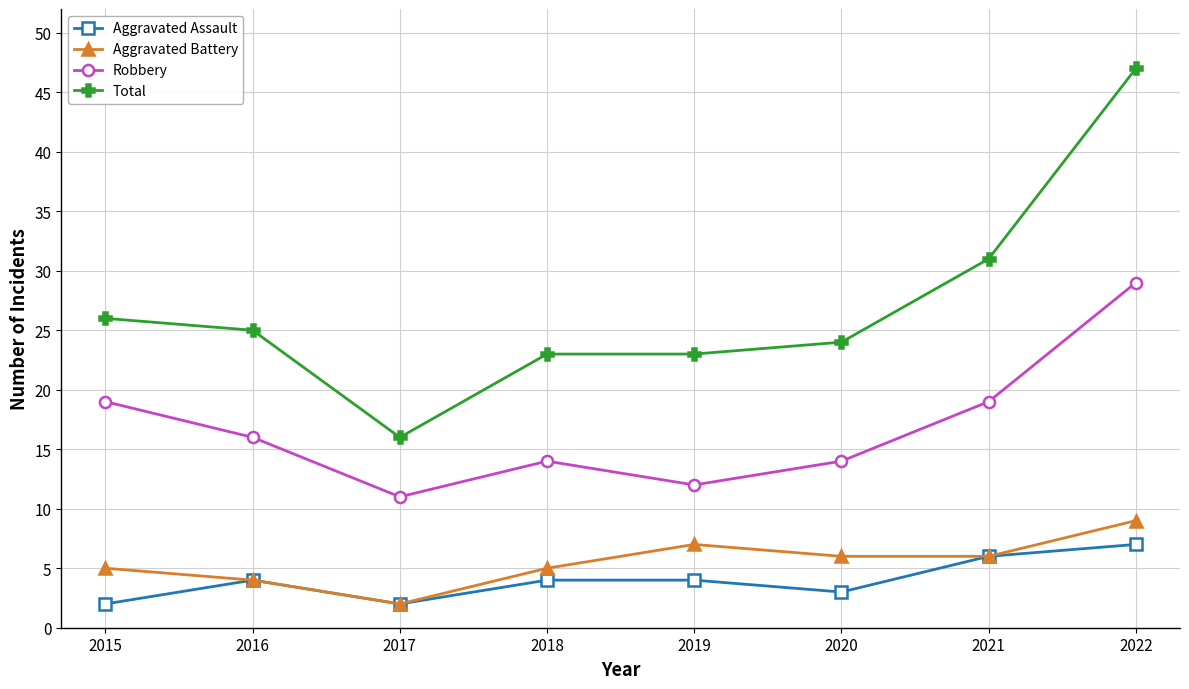

Which series has the widest spread of values?

Total